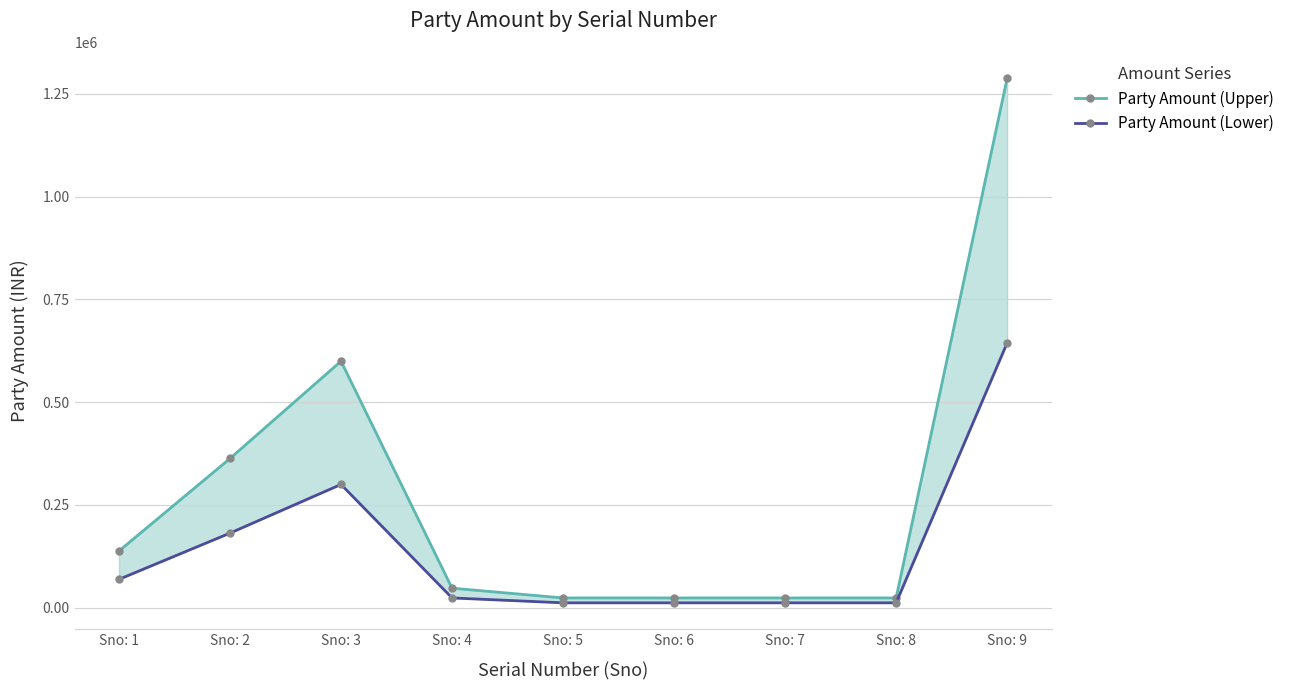

Reading left to right, what are all the values shown in this chart?

Party Amount (Upper): 138005.0	363042.0	599832.0	47520.0	23760.0	23760.0	23760.0	23760.0	1288333.0
Party Amount (Lower): 69002.5	181521.0	299916.0	23760.0	11880.0	11880.0	11880.0	11880.0	644166.5